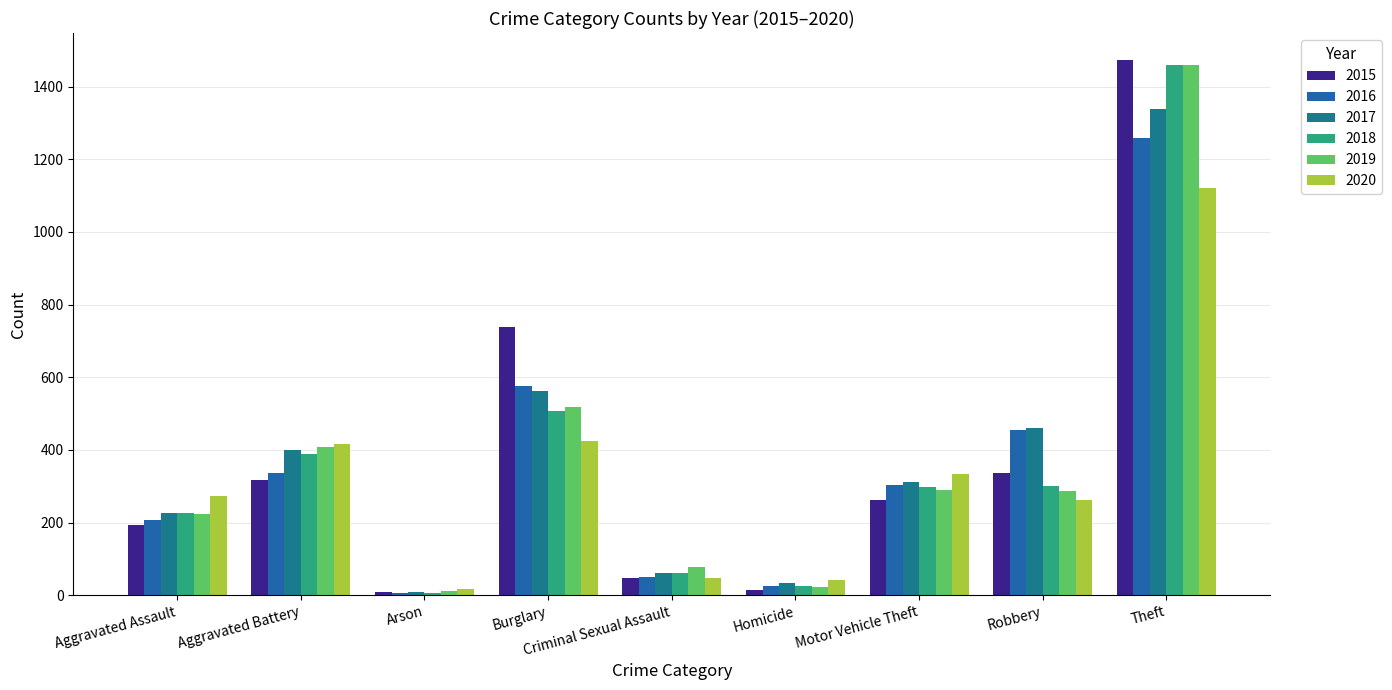

What is the maximum value shown in the chart?

1474